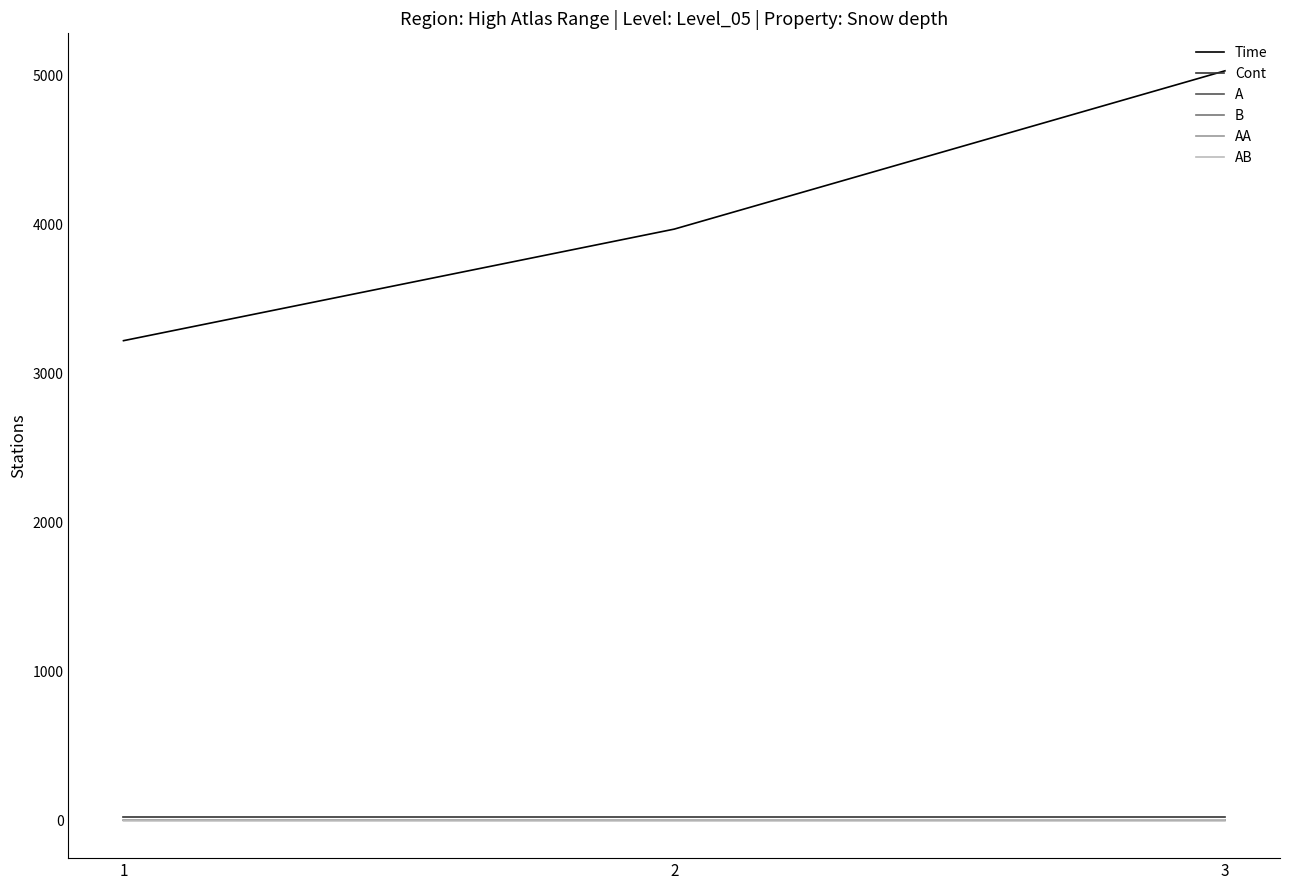

What is the approximate value of A at 2?

4.7